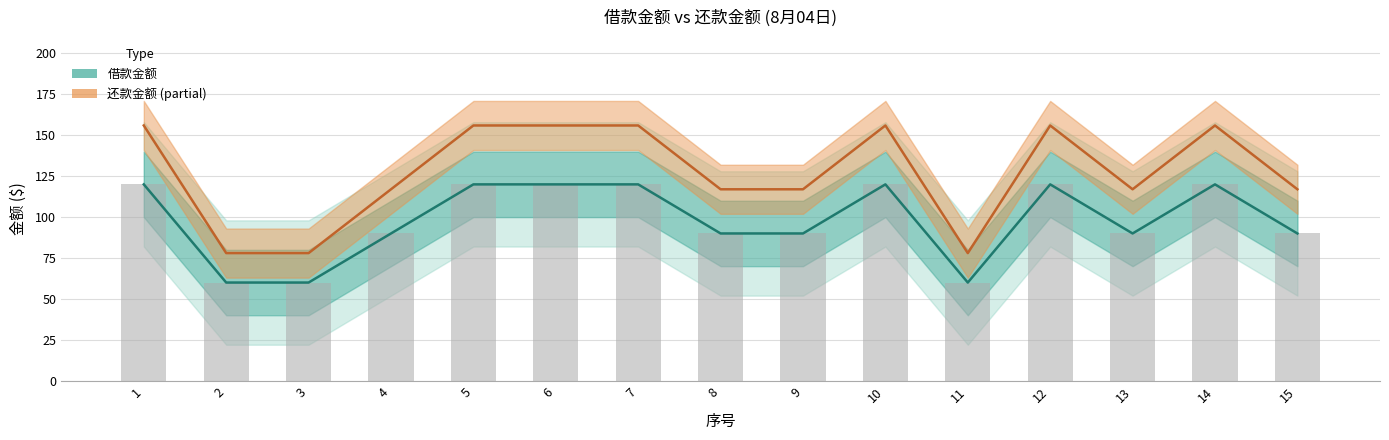

Count the number of data series in this chart.

2